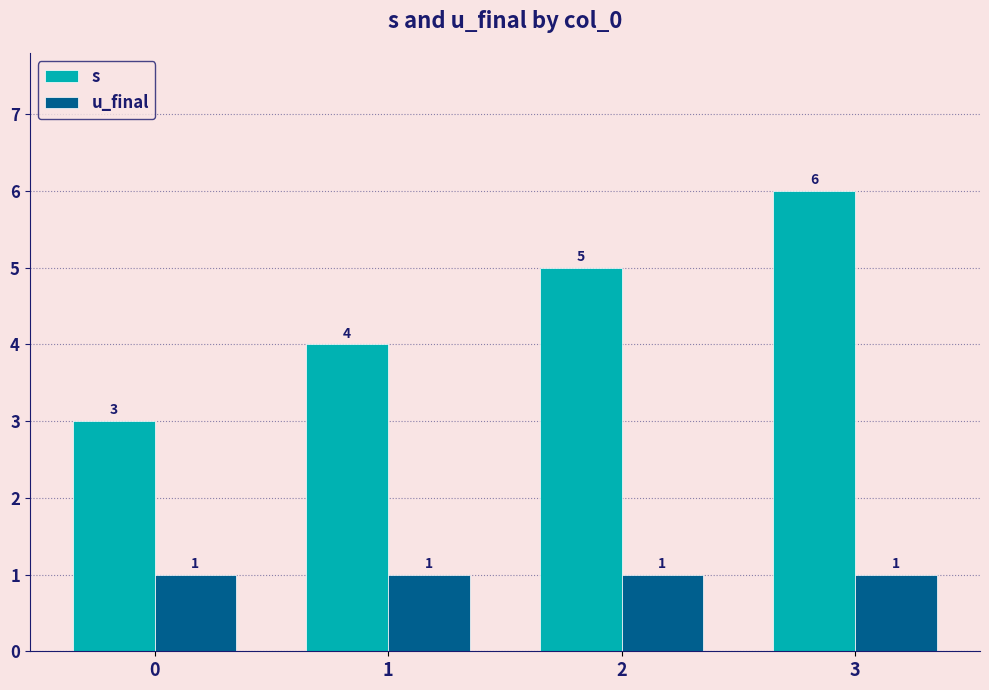

What is the total value across all series at 3?

7